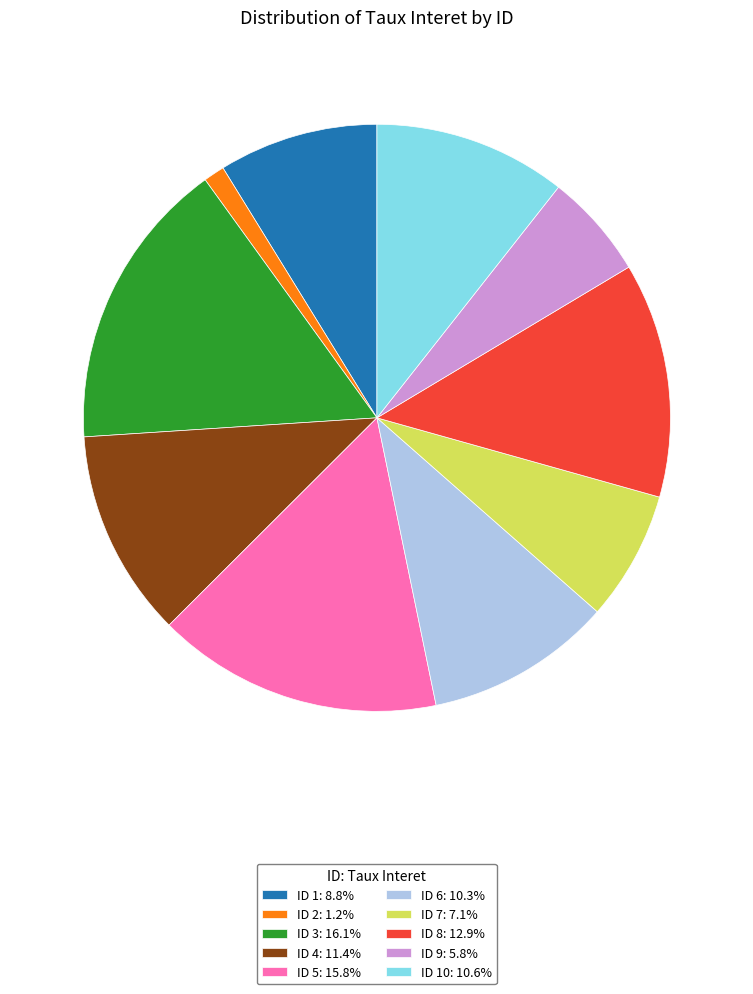

Does ID 4: 11.4% represent more than half of the total?

No